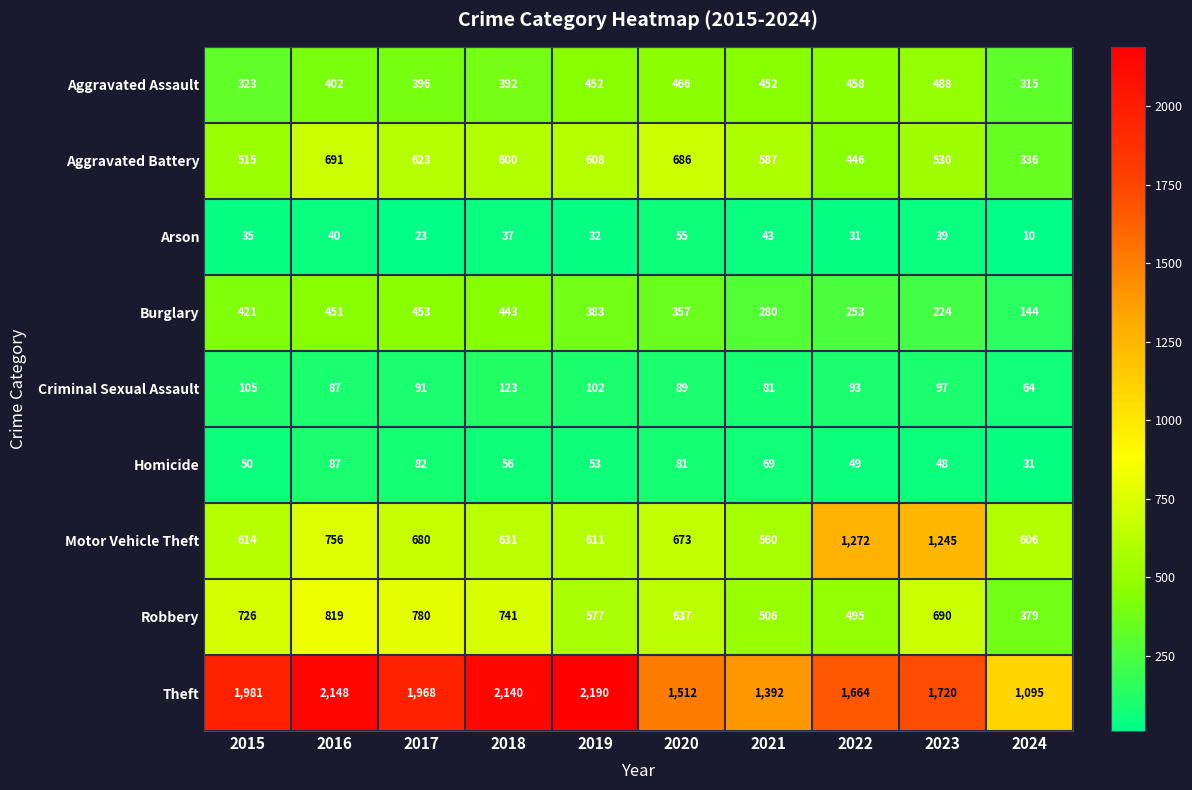

Which series has the largest range (max minus min)?

Theft